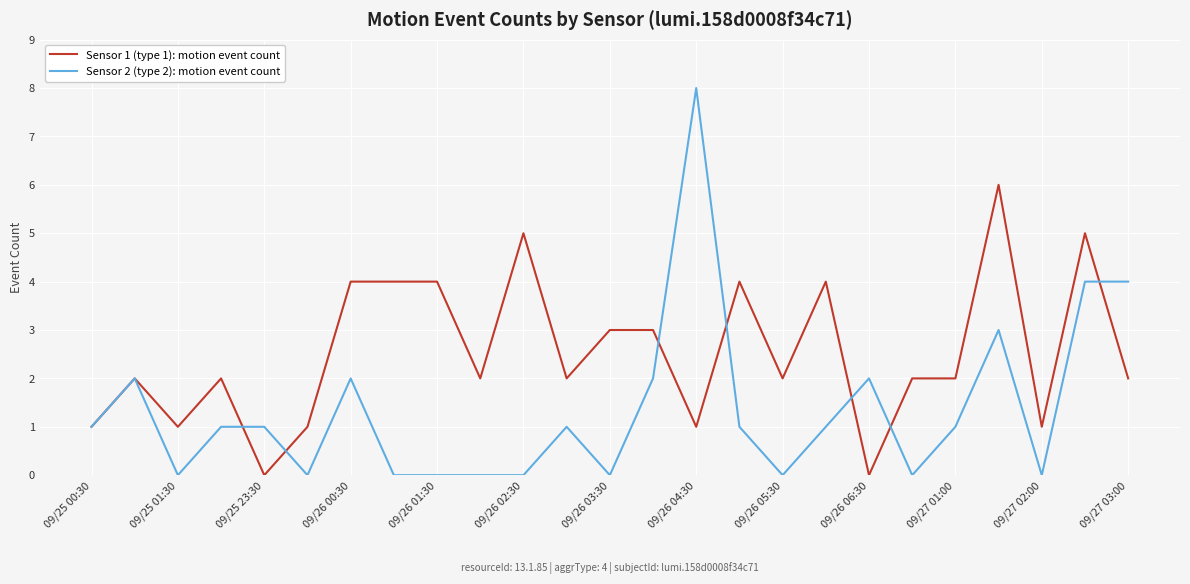

Which series has the largest range (max minus min)?

Sensor 2 (type 2): motion event count